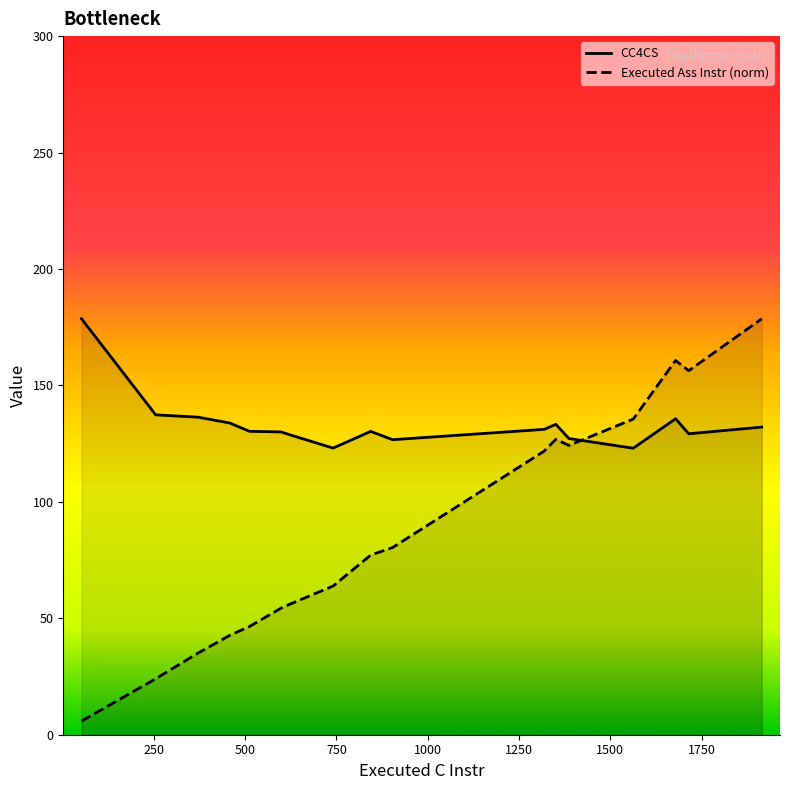

What are all the series names shown in the legend?

CC4CS, Executed Ass Instr (norm)